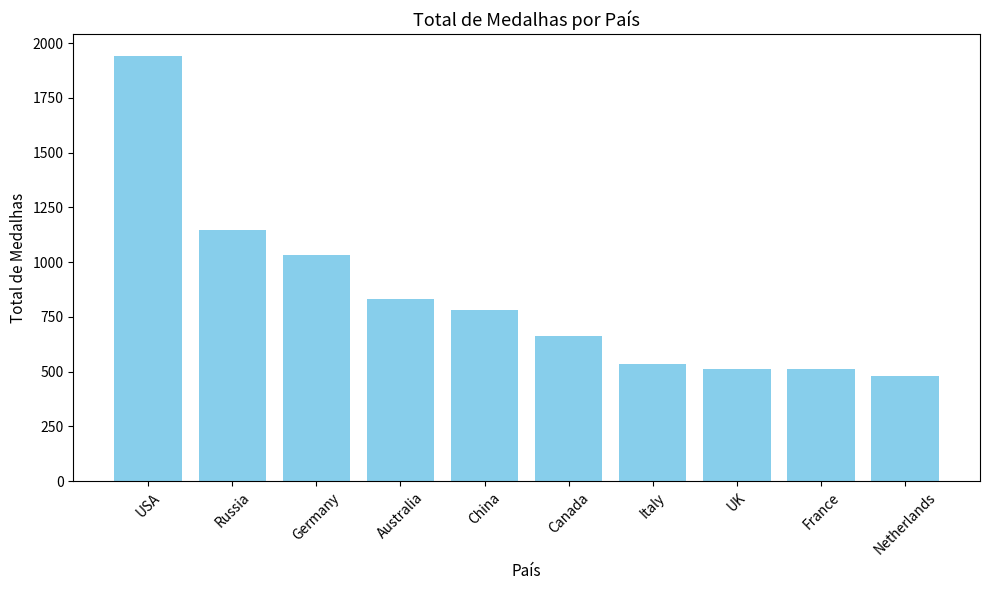

What is the minimum value shown in the chart?

482